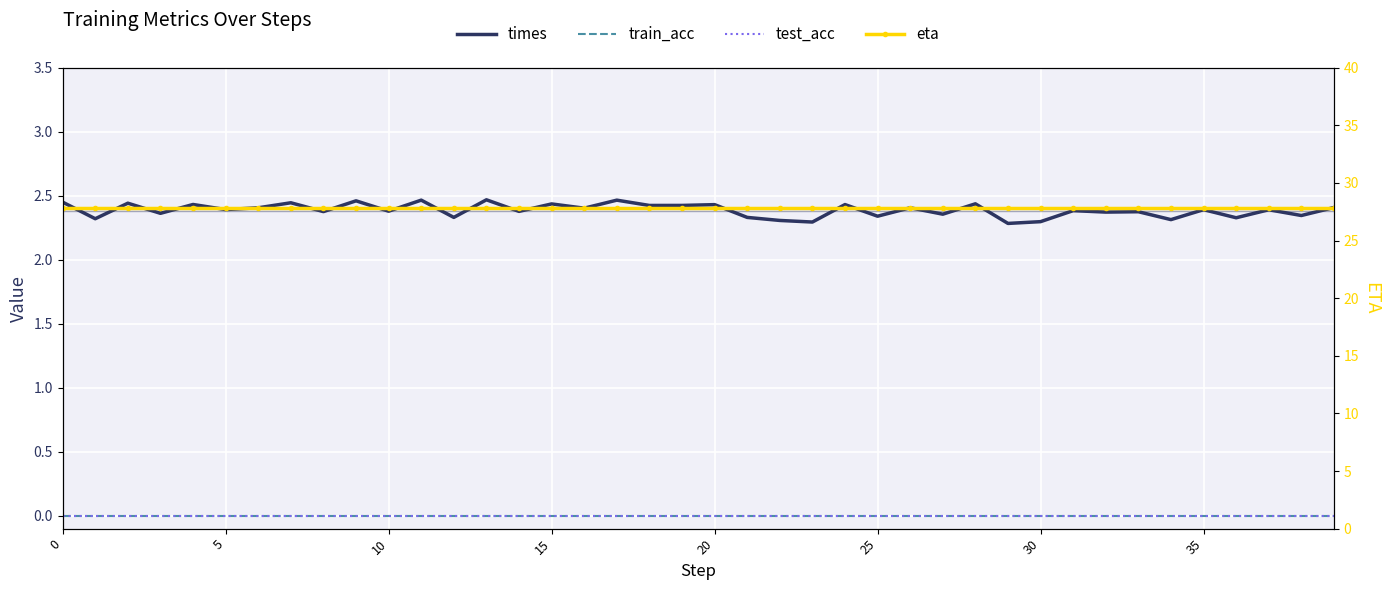

True or false: times has more than 1 points higher than both neighbors.

True